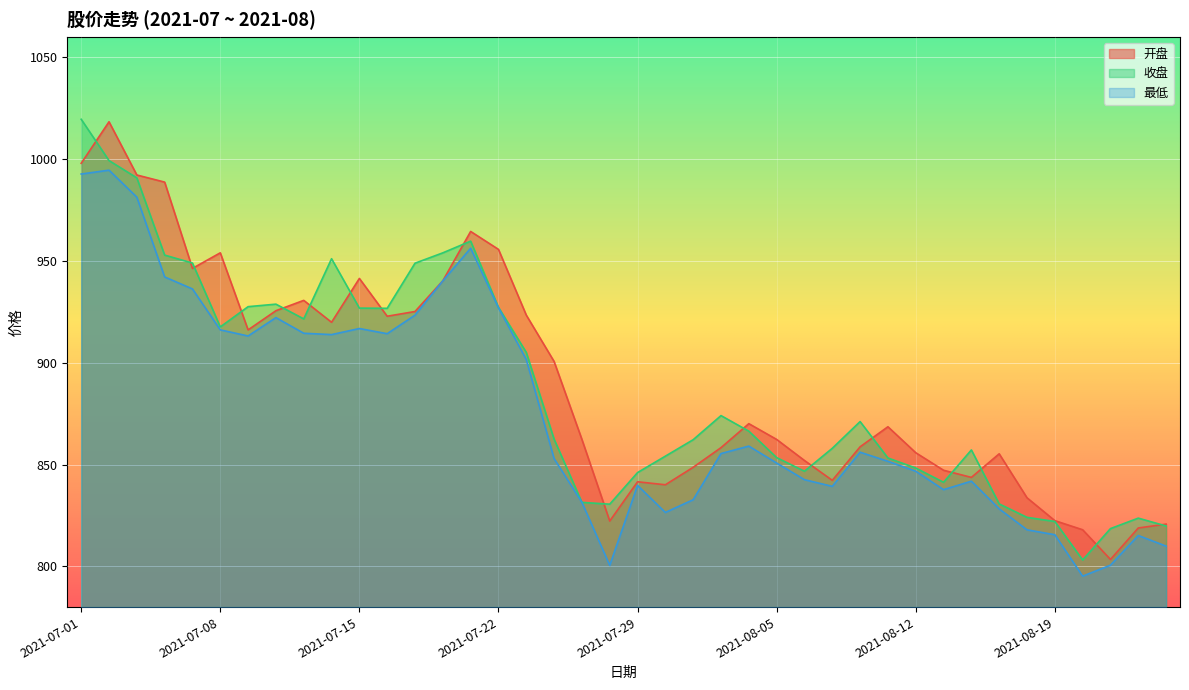

What is the difference between the second highest and minimum values in the 收盘 series?

196.1